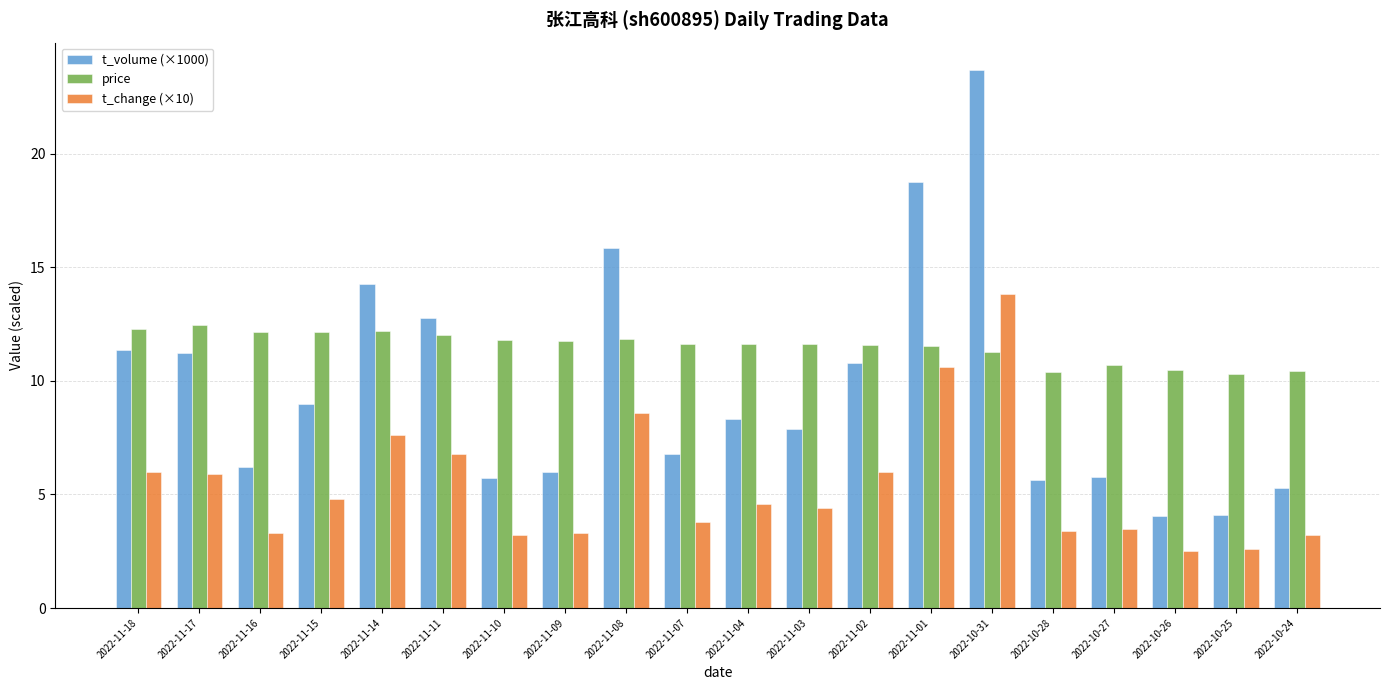

Which label corresponds to the largest value in the chart?

2022-10-31